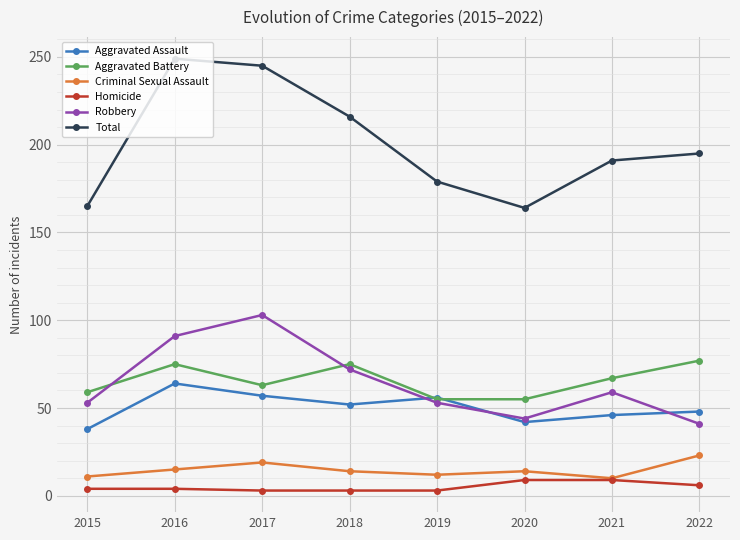

True or false: Aggravated Battery has more than 1 interior local peaks.

True